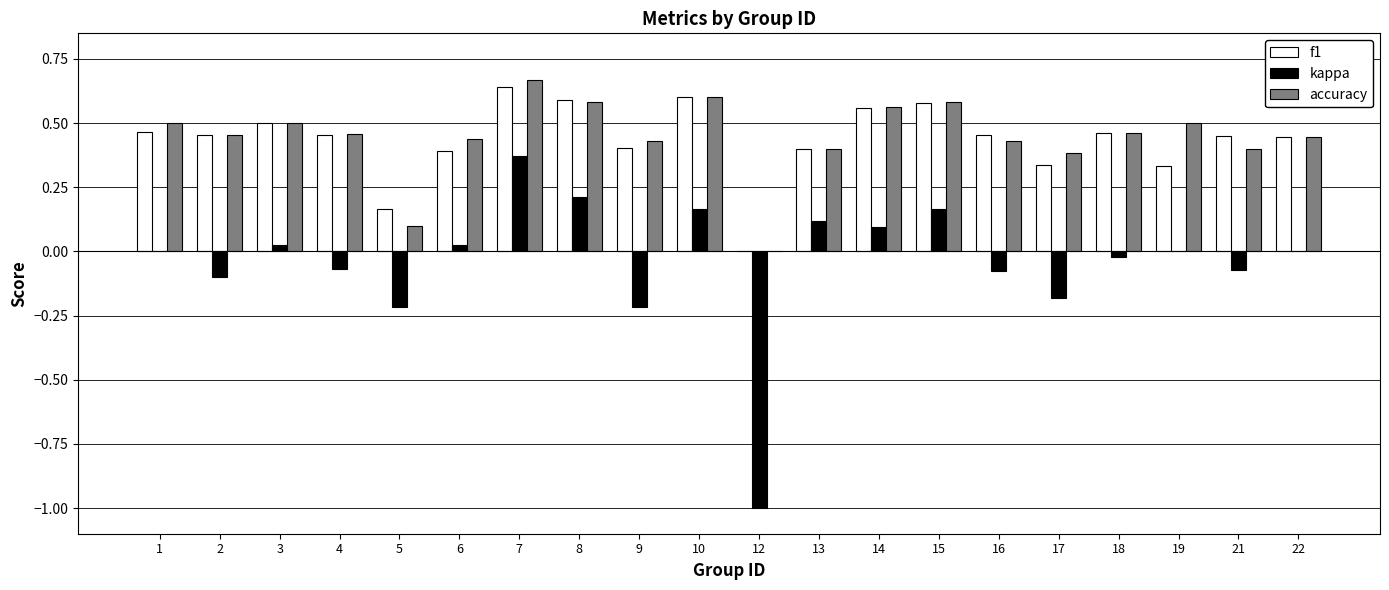

Count the number of data series in this chart.

3